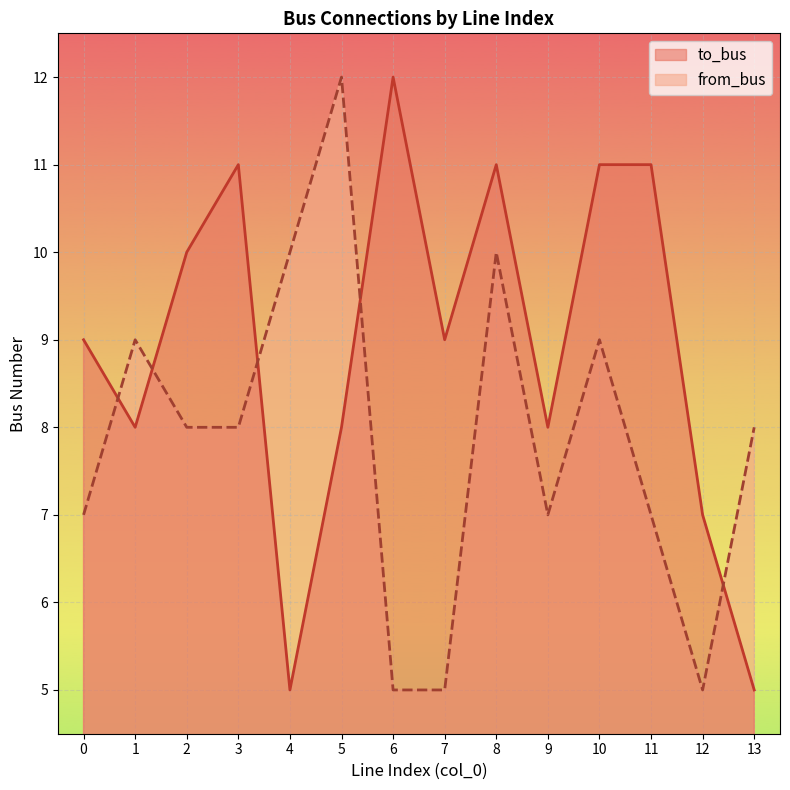

True or false: to_bus and from_bus intersect in this chart.

True